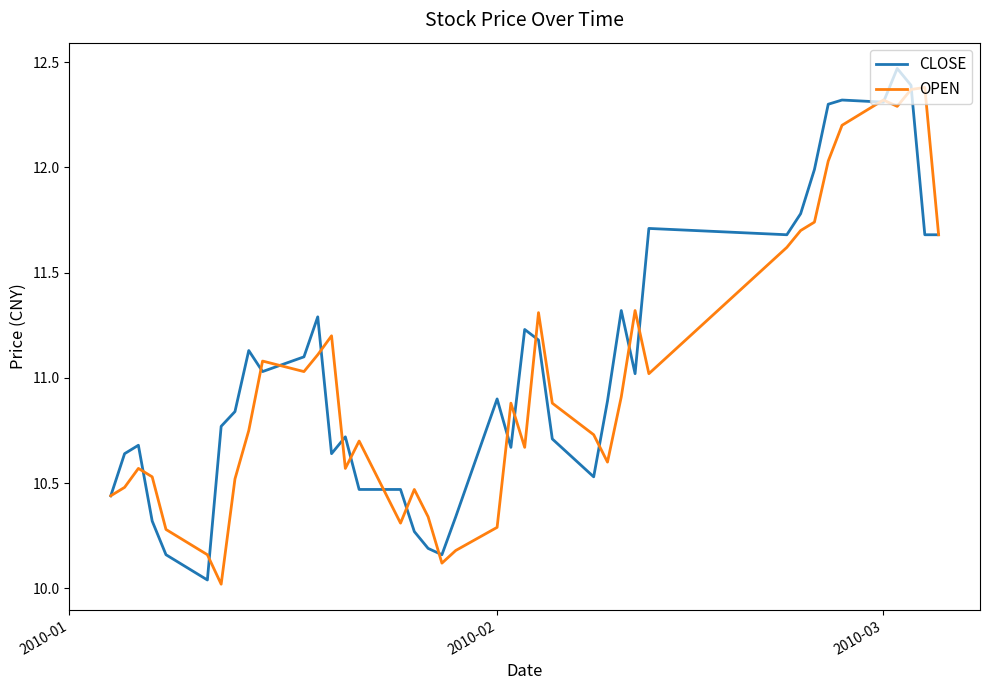

What are all the series names shown in the legend?

CLOSE, OPEN